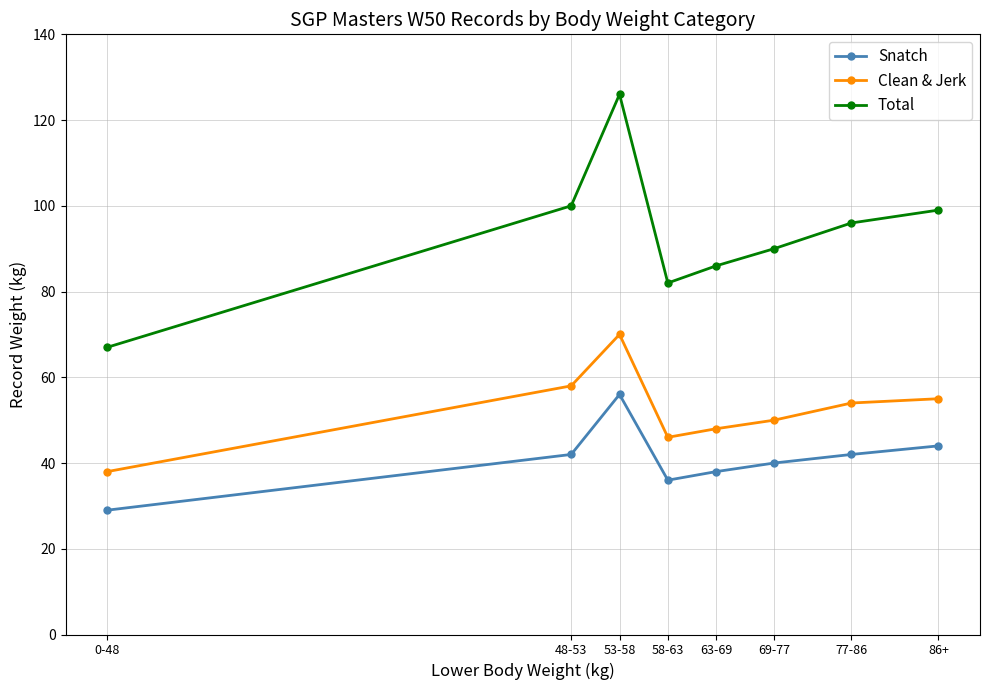

What is the minimum value shown in the chart?

29